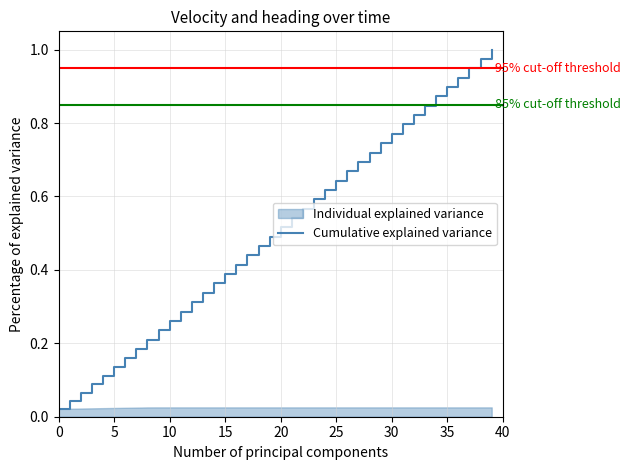

What is the change in value from 26 to 39?

+0.3